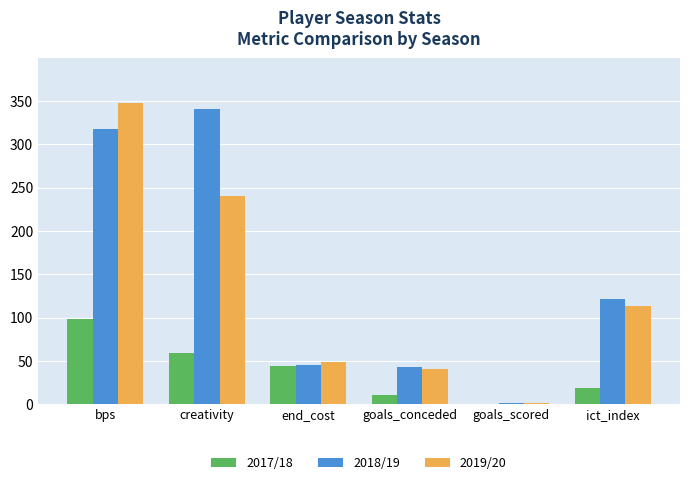

The 2018/19 series shows 341.0 at creativity. True or false?

True